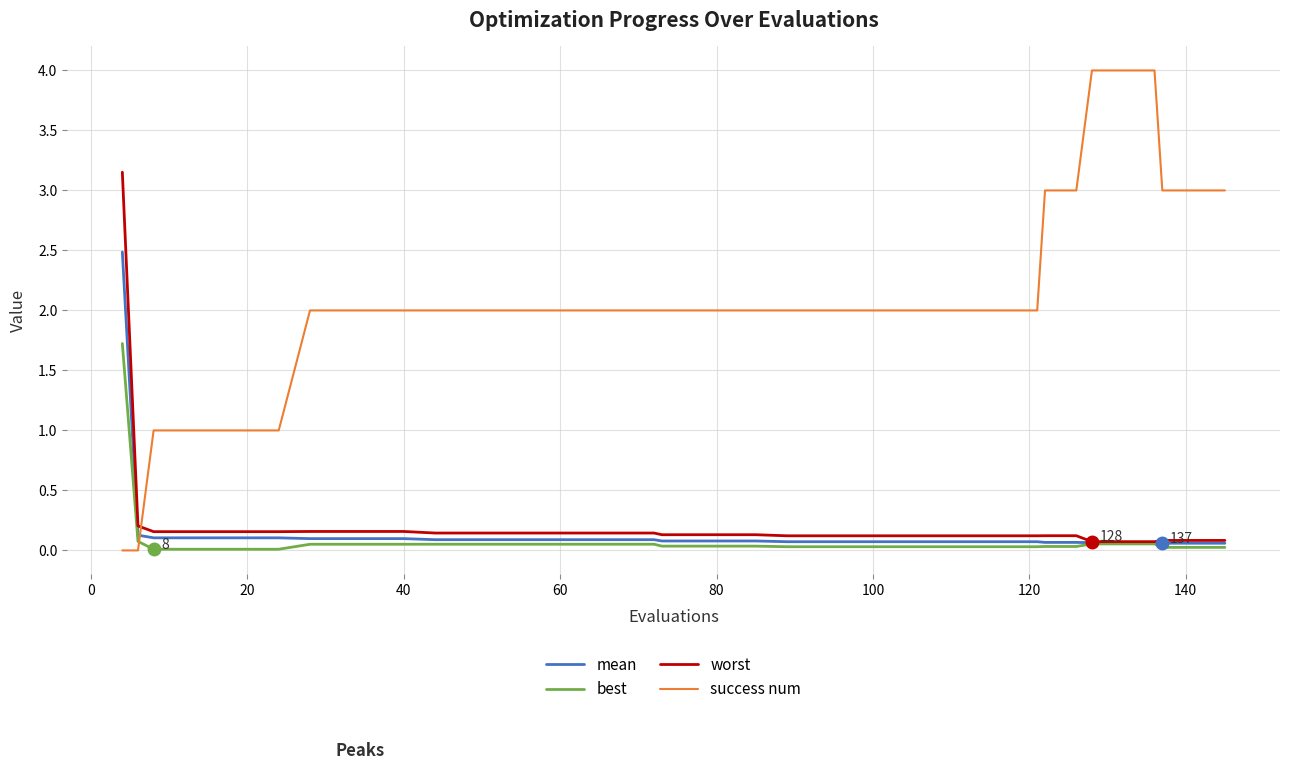

What is the maximum value shown in the chart?

4.0